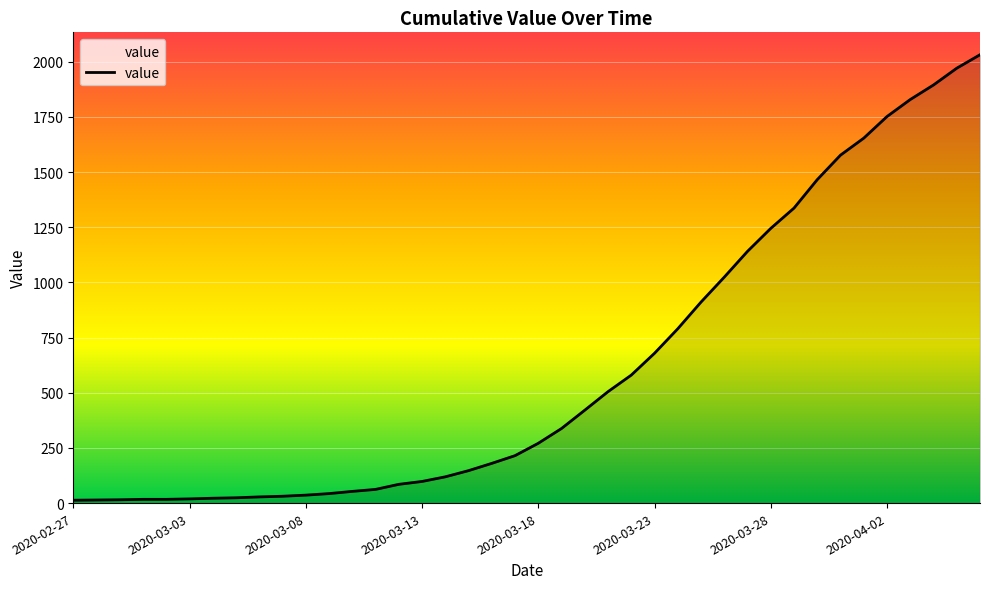

What is the average value?

616